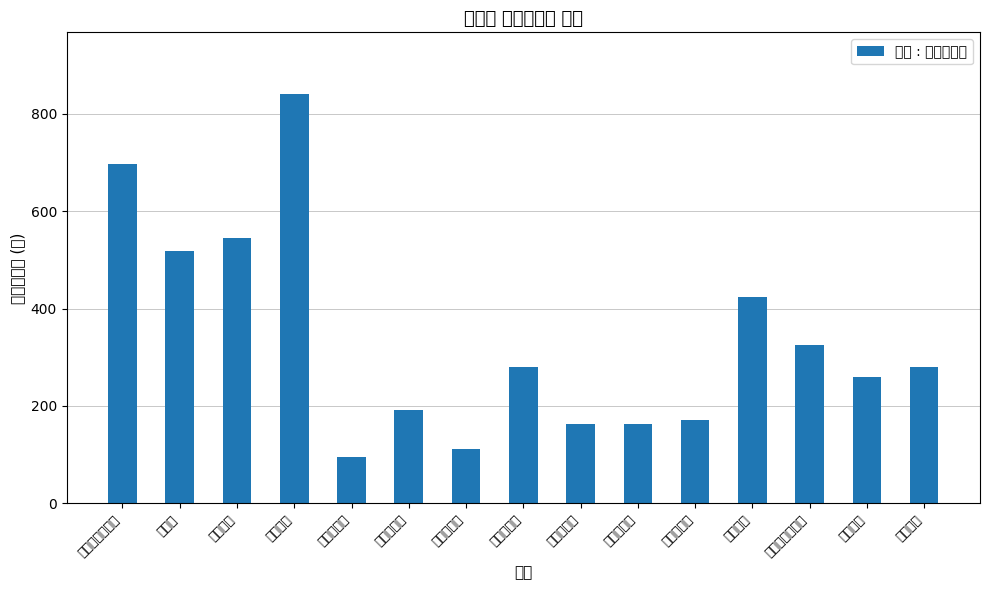

Are the bars horizontal?

No